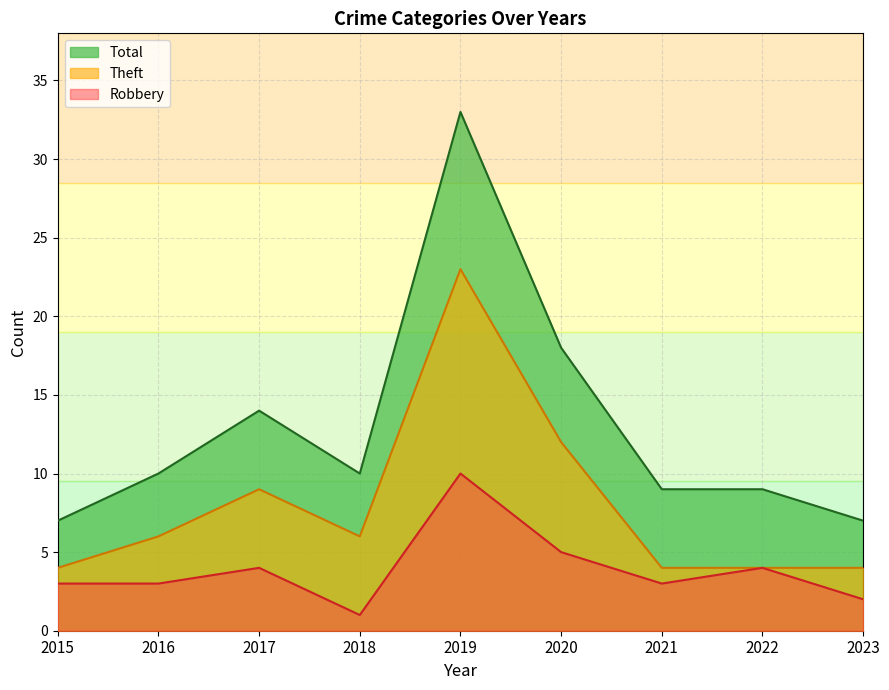

What is the difference between the maximum and second lowest values in the Theft series?

19